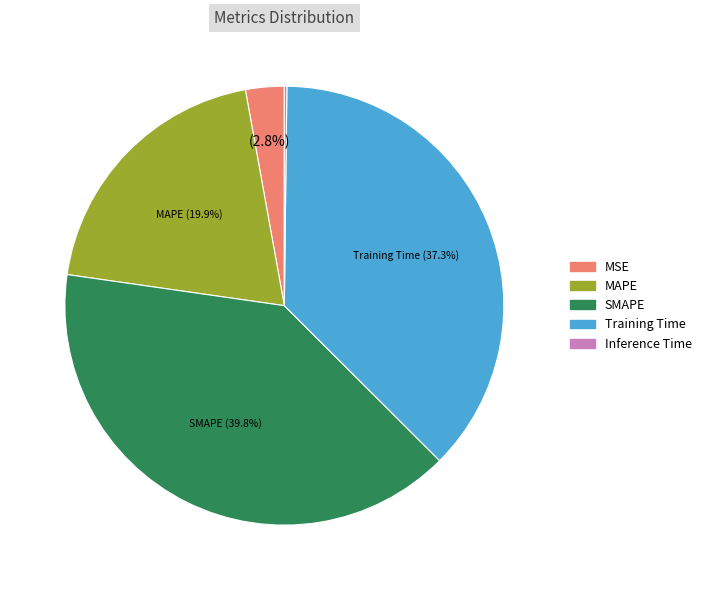

Which slice is the largest?

SMAPE